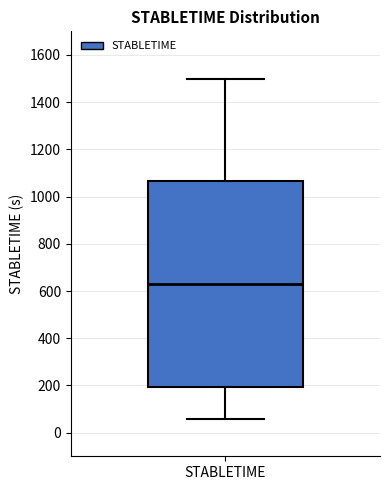

Read this box plot against the y-axis: the position of the median line, the range covered by the box, and the ends of both whiskers. The values are not printed on the chart, so give them approximately, as read against the axis.

median 640, box 200 to 1060, whiskers 60 to 1500